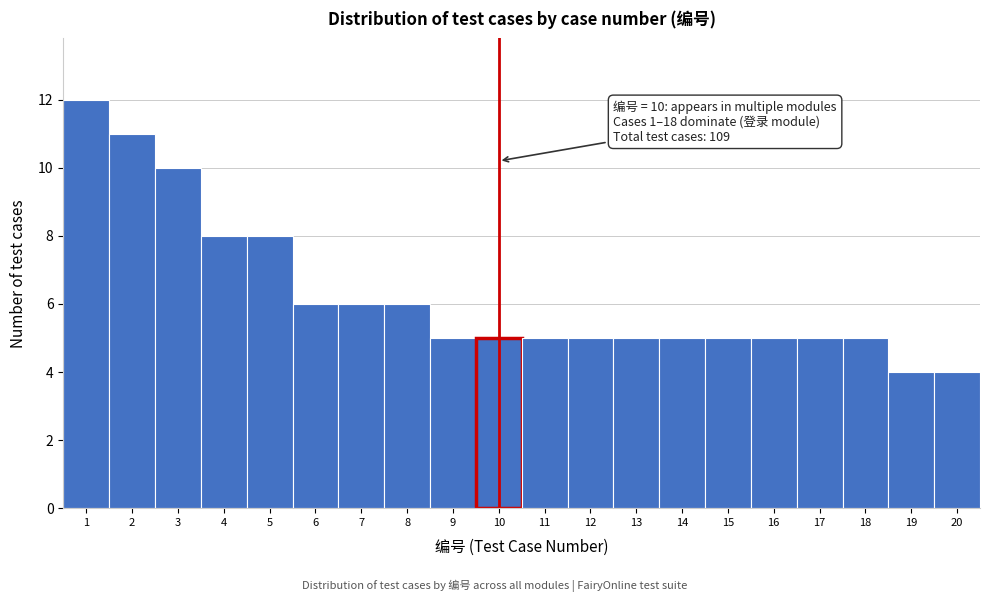

Reading left to right, what are all the values shown in this chart?

1=12	2=11	3=10	4=8	5=8	6=6	7=6	8=6	9=5	10=5	11=5	12=5	13=5	14=5	15=5	16=5	17=5	18=5	19=4	20=4